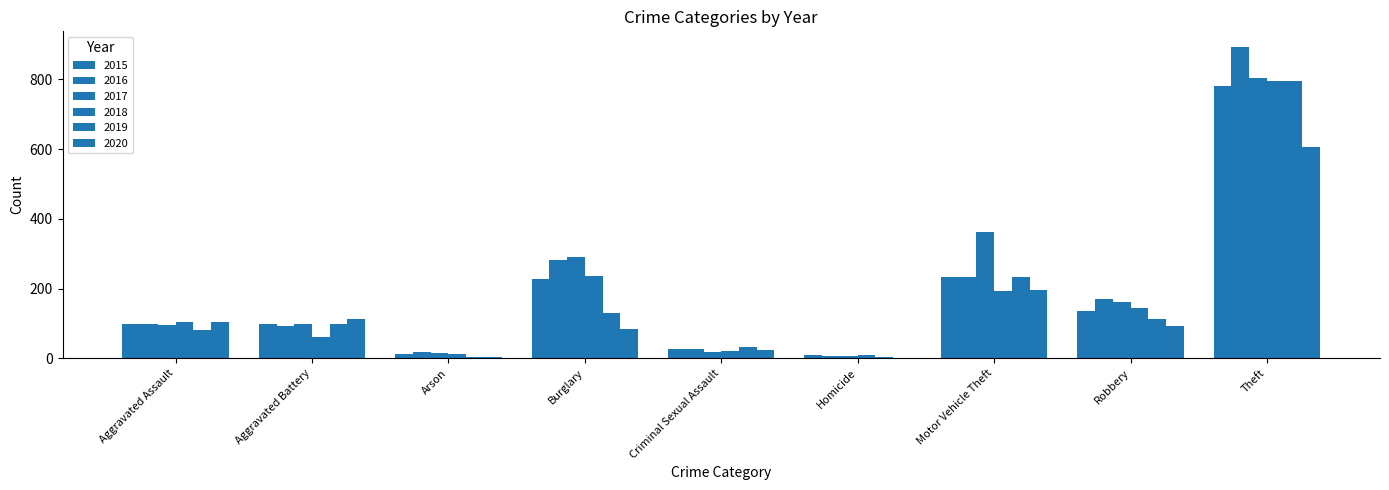

Which series has the largest range (max minus min)?

2016